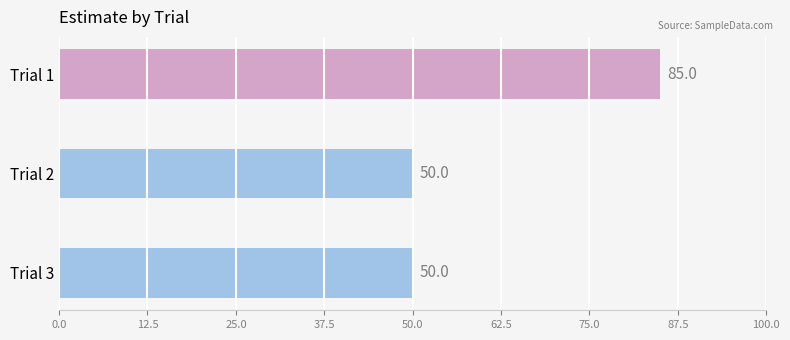

The value at Trial 3 is 50. True or false?

True